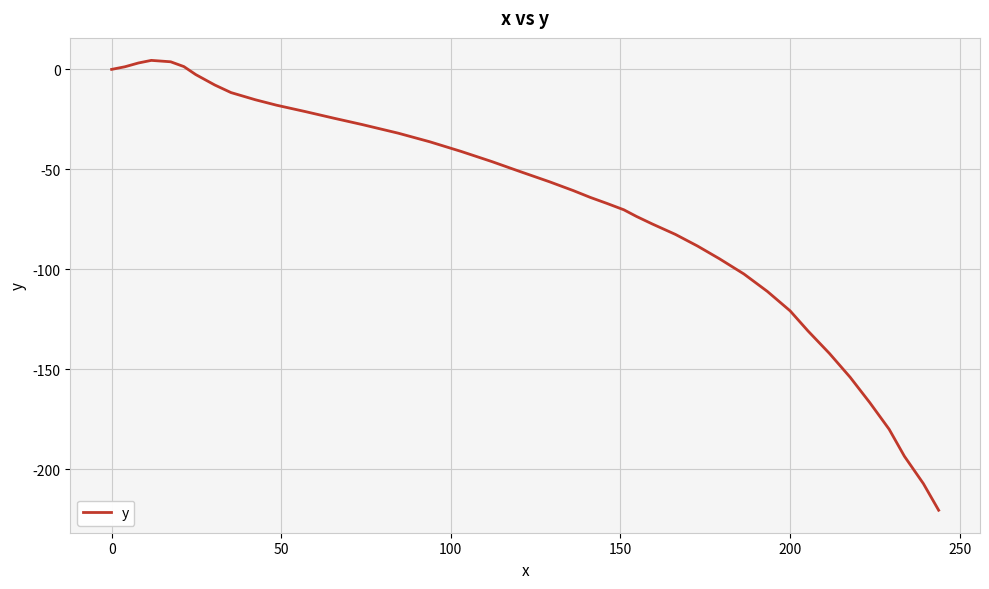

What is the difference between the maximum and minimum values?

224.9